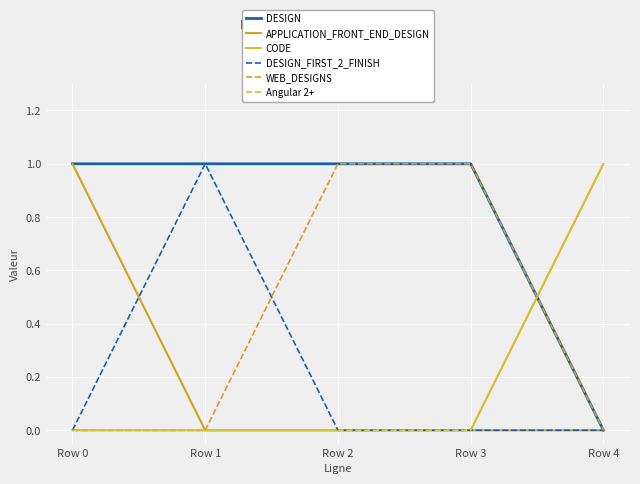

Which series has the widest spread of values?

DESIGN